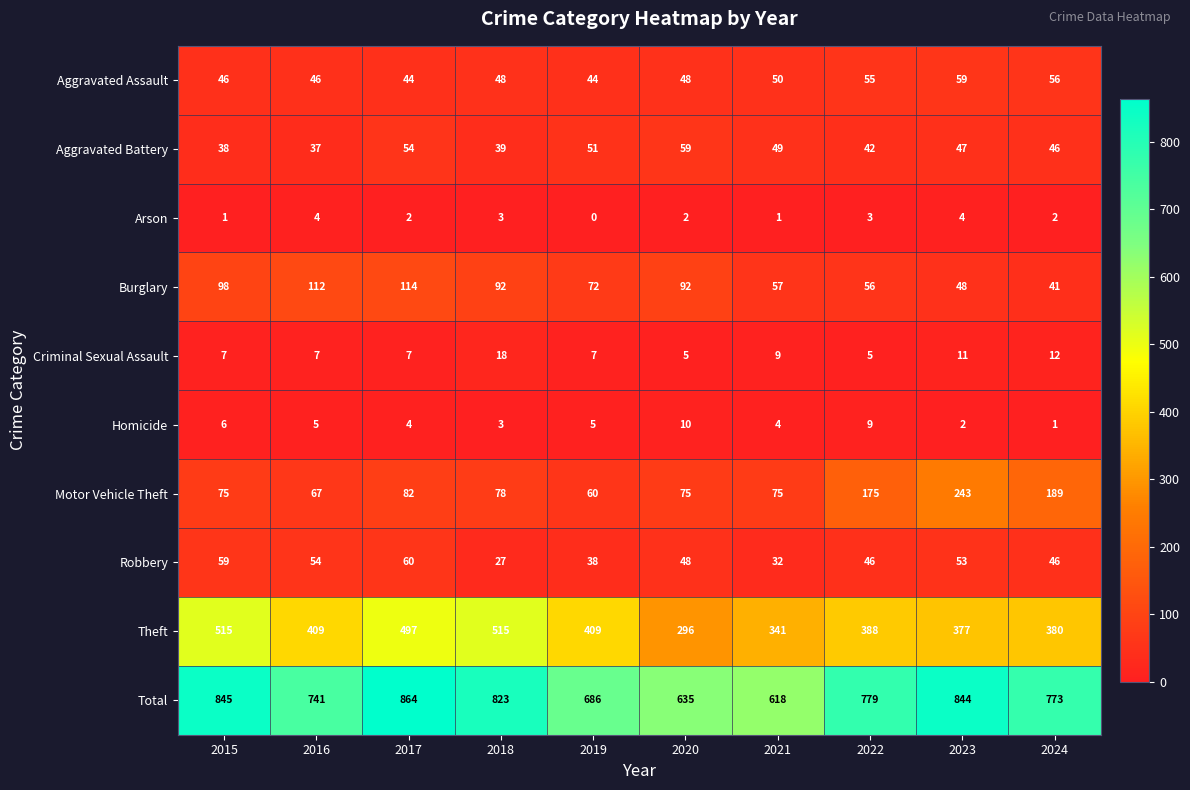

Rank the series at 2021 from highest to lowest value.

Total, Theft, Motor Vehicle Theft, Burglary, Aggravated Assault, Aggravated Battery, Robbery, Criminal Sexual Assault, Homicide, Arson